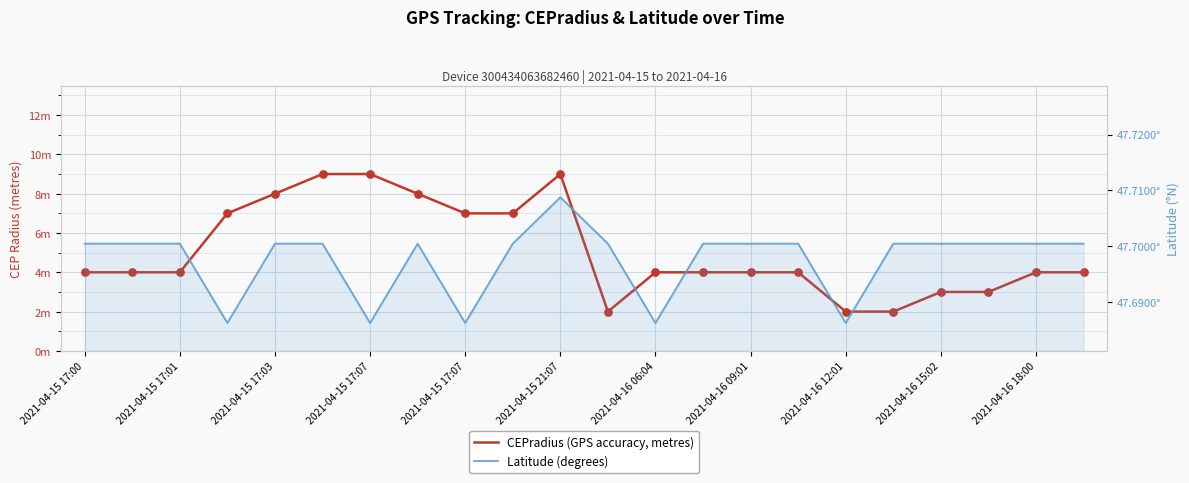

What is the total value across all series at 2021-04-15 17:01?

51.7